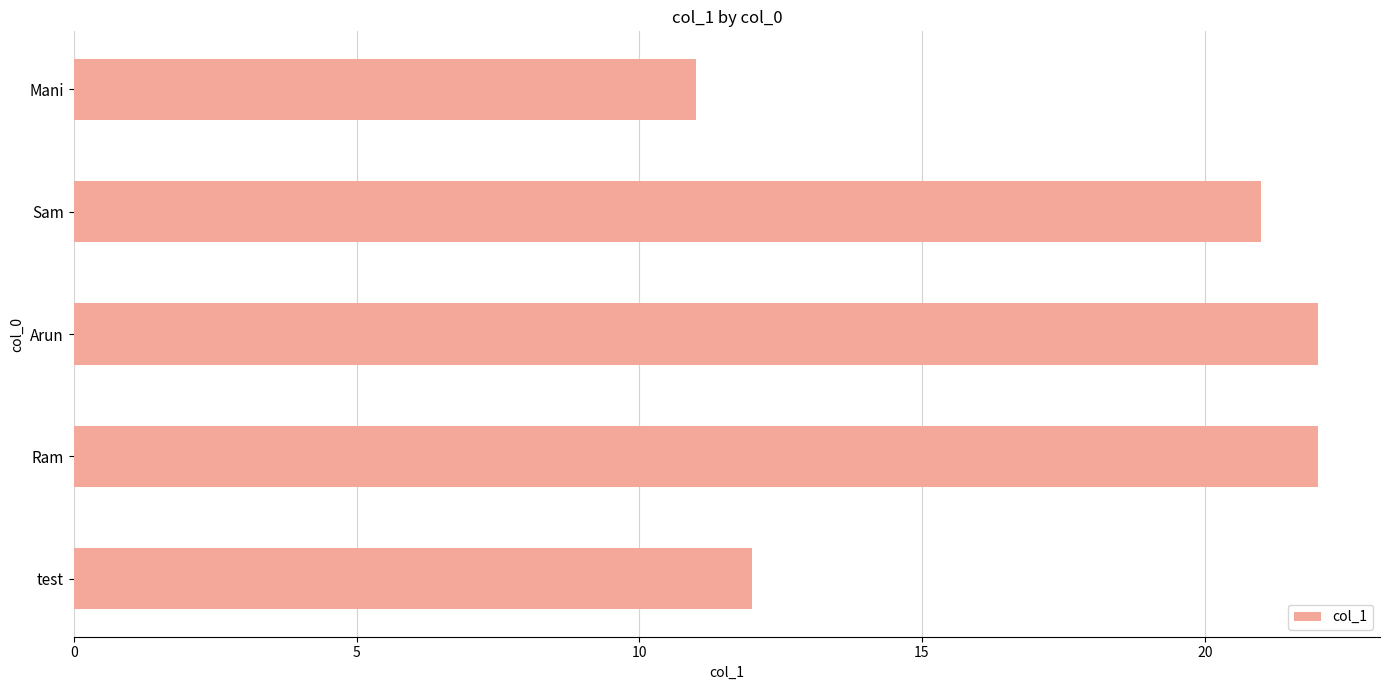

What is the difference between the maximum and minimum values?

11